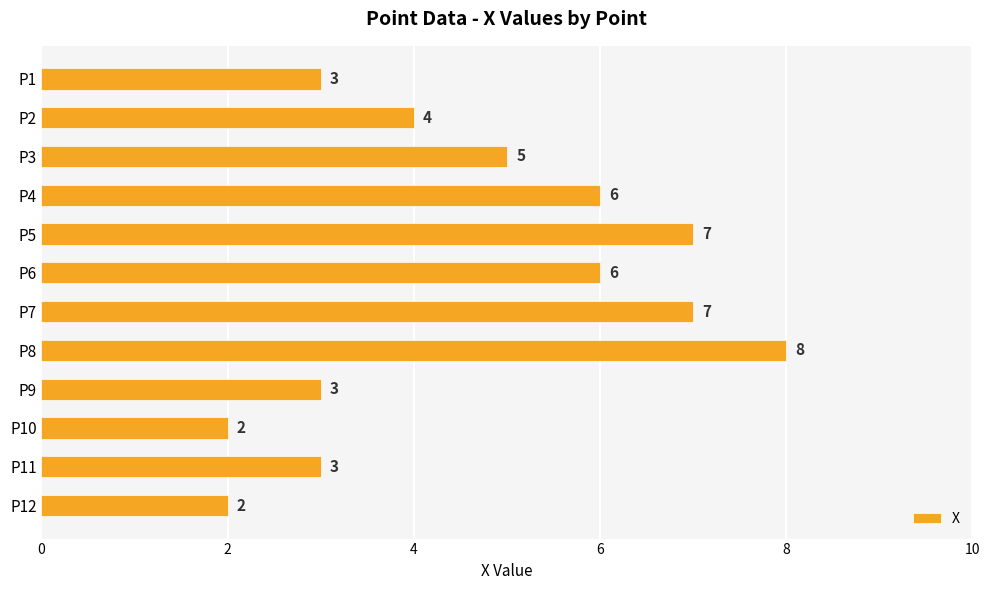

What is the sum of all values?

56